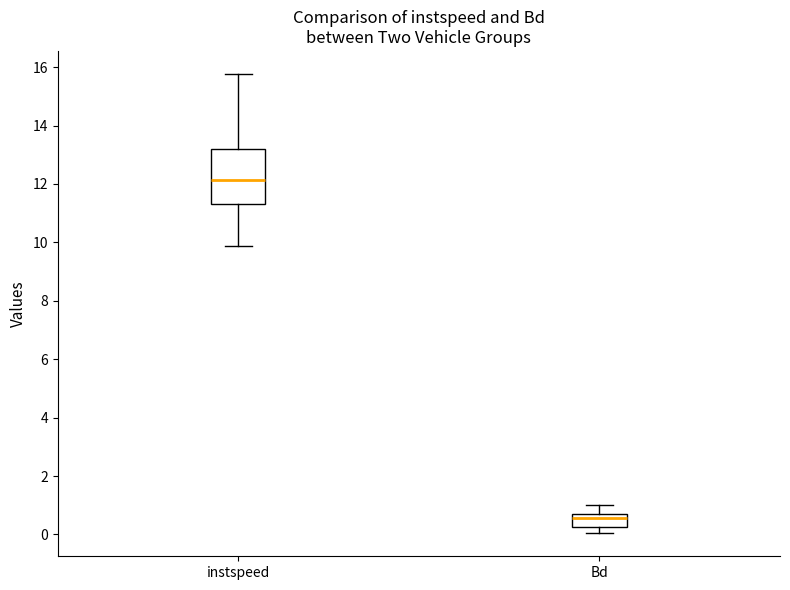

Comparing the boxes themselves (not the whiskers), which one is the tallest?

instspeed